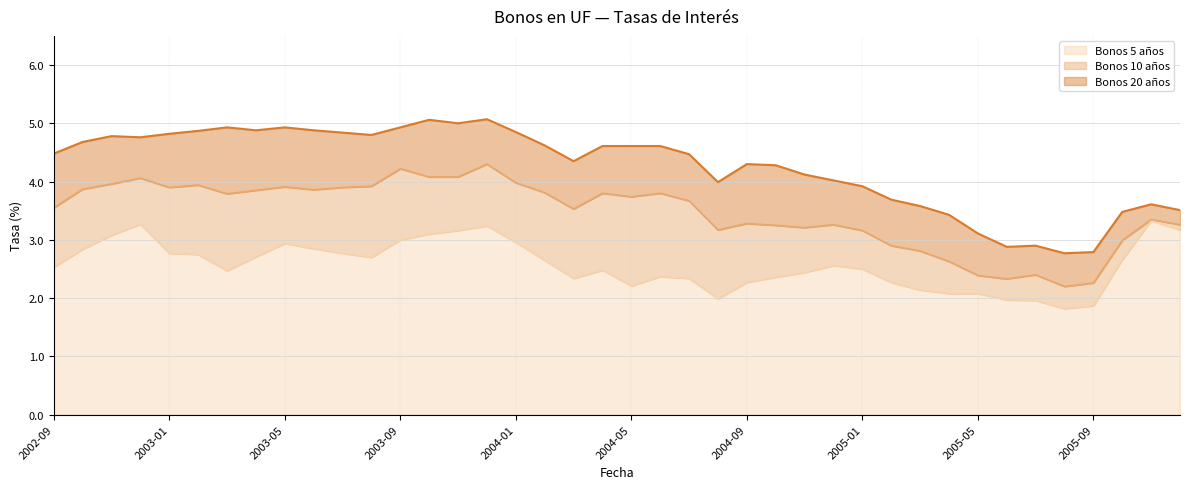

Which series has the widest spread of values?

Bonos 20 años